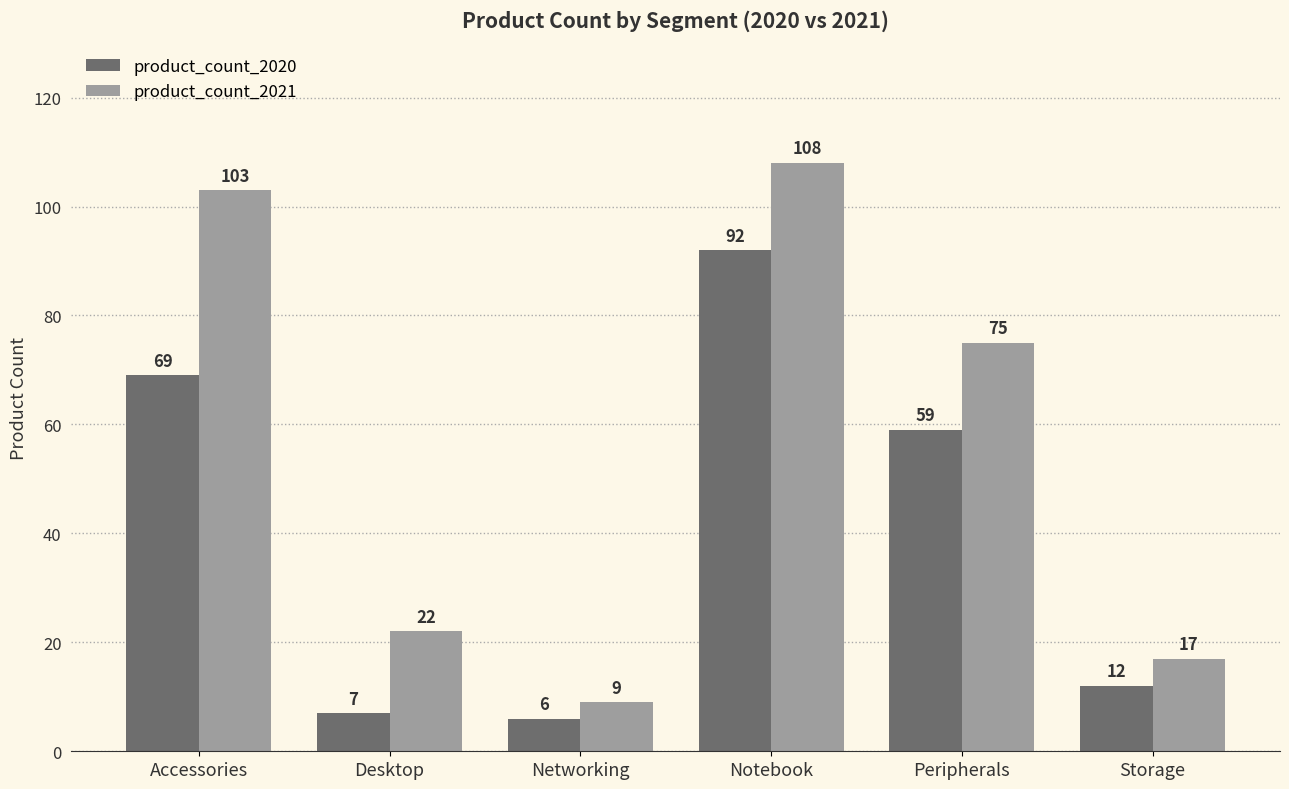

Rank the categories by product_count_2021 value from highest to lowest.

Notebook, Accessories, Peripherals, Desktop, Storage, Networking